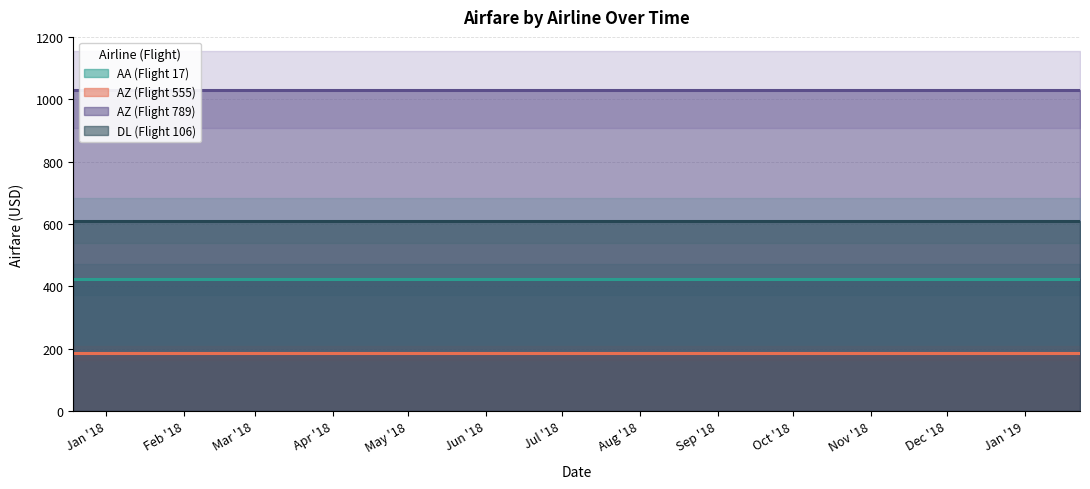

What is the approximate value of AZ (Flight 555) at 2018-03-09?

185